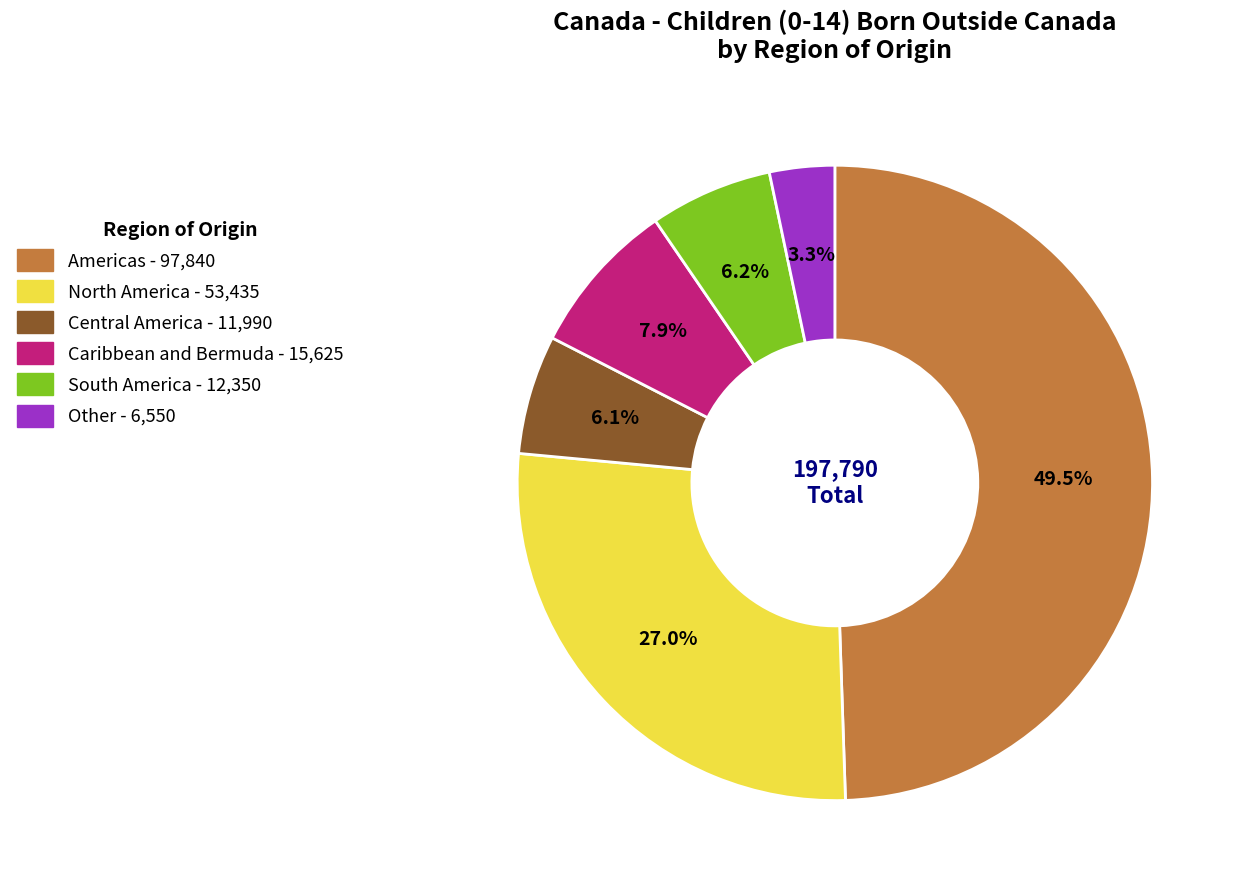

Which has a higher value, Caribbean and Bermuda - 15,625 or North America - 53,435?

North America - 53,435